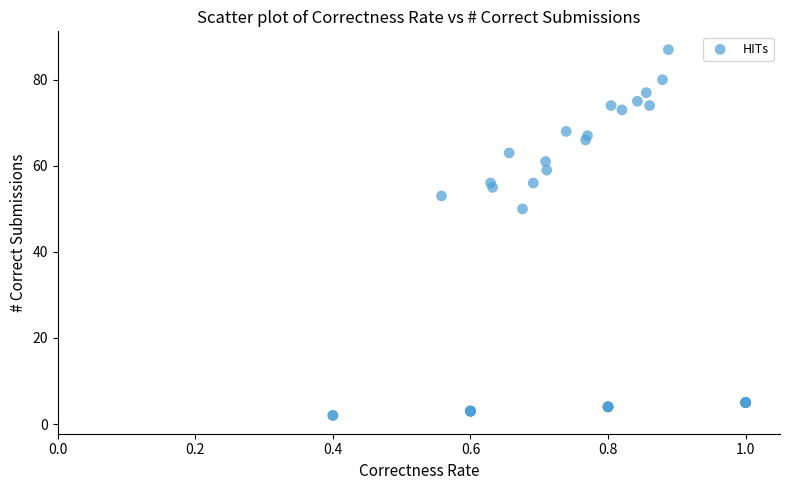

What Y value in the scatter plot is closest to 44?

50